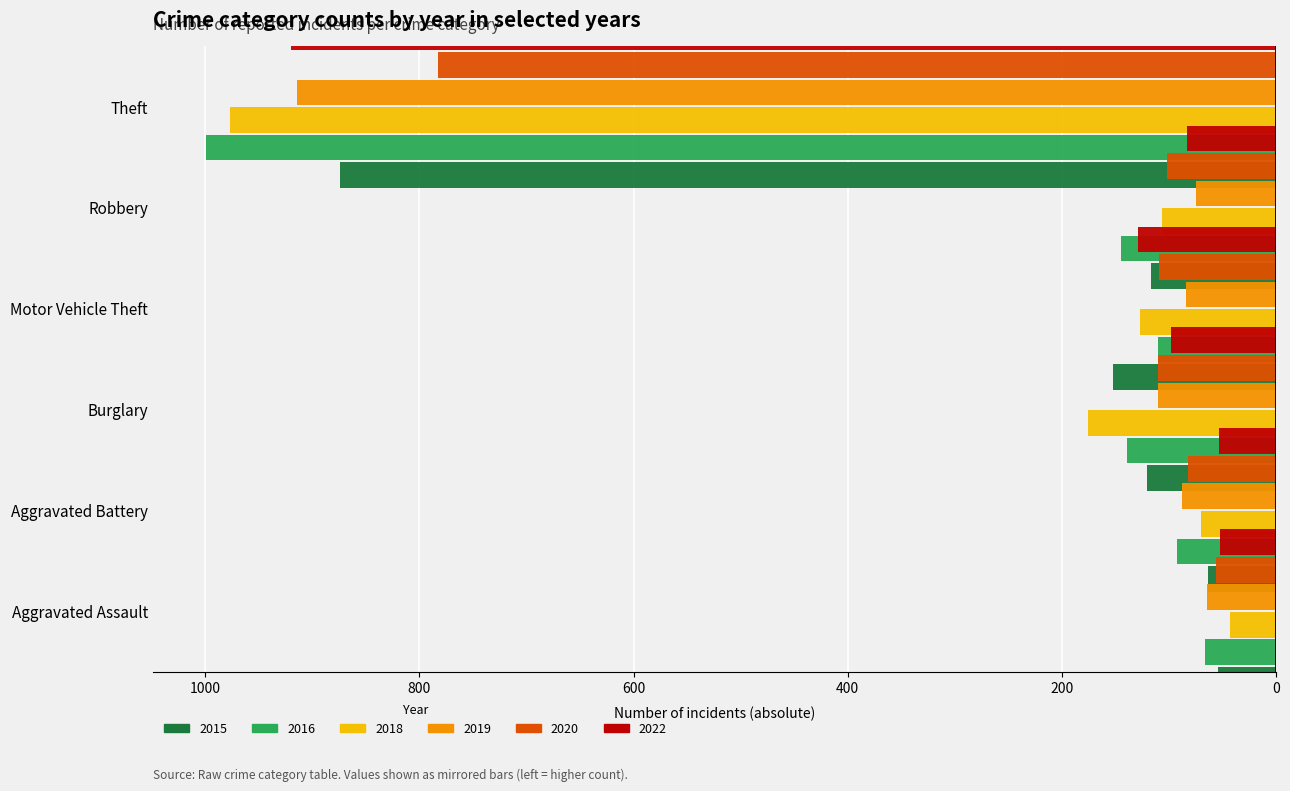

The value of 2015 at Burglary is -271. True or false?

False